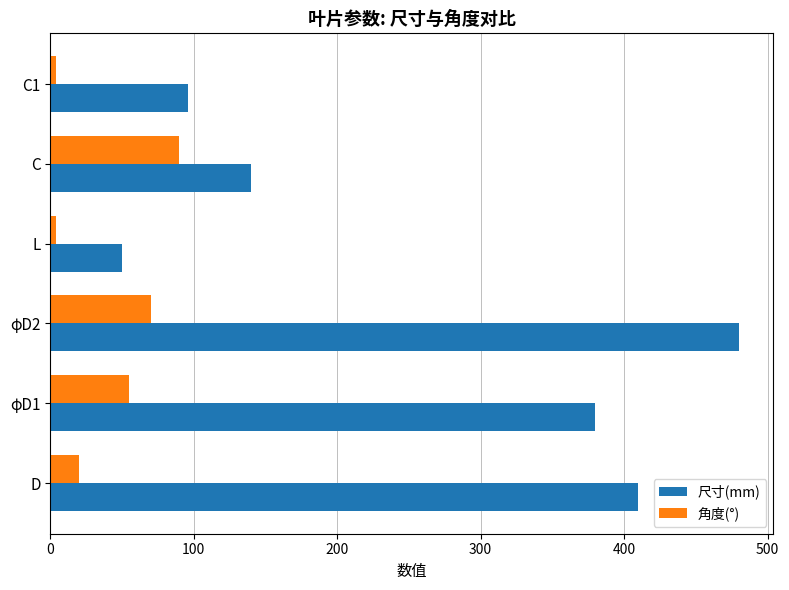

At which category does the chart reach its peak across all series?

φD2